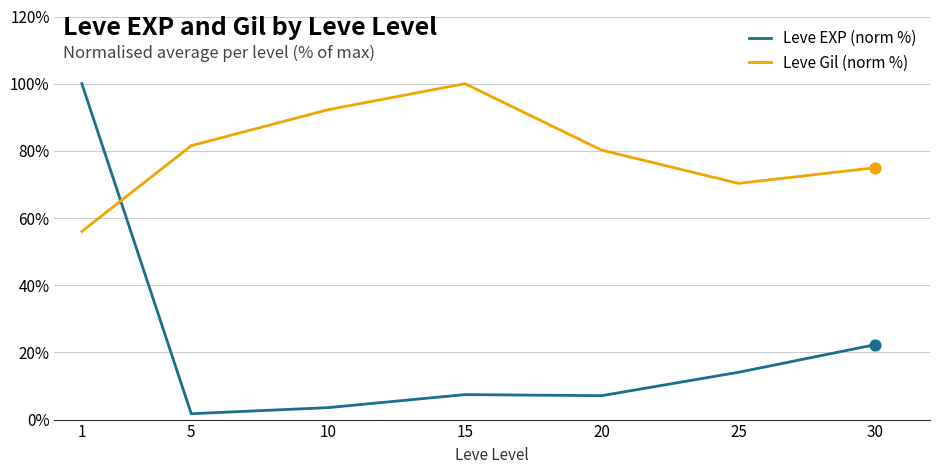

What is the total value across all series at 20?

87.3